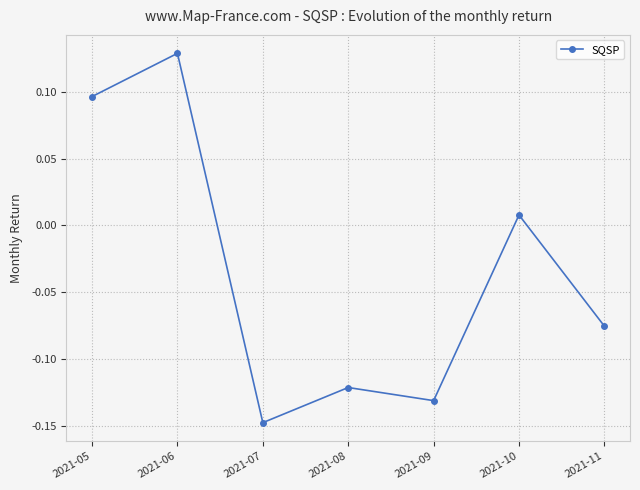

Which label corresponds to the smallest value in the chart?

2021-07